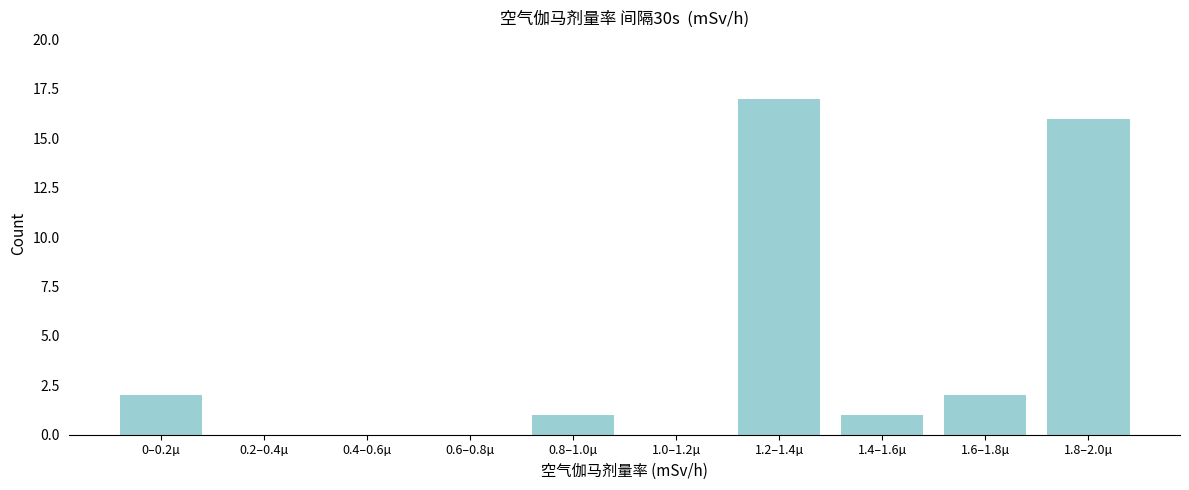

What is the change in value from 0.2–0.4µ to 1.2–1.4µ?

+17